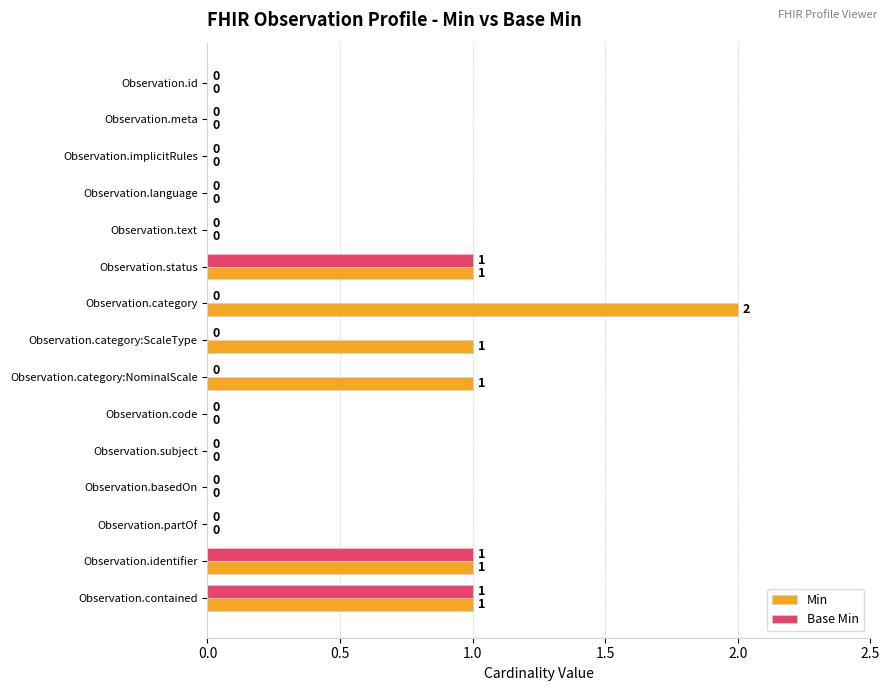

Which label corresponds to the largest value in the chart?

Observation.category